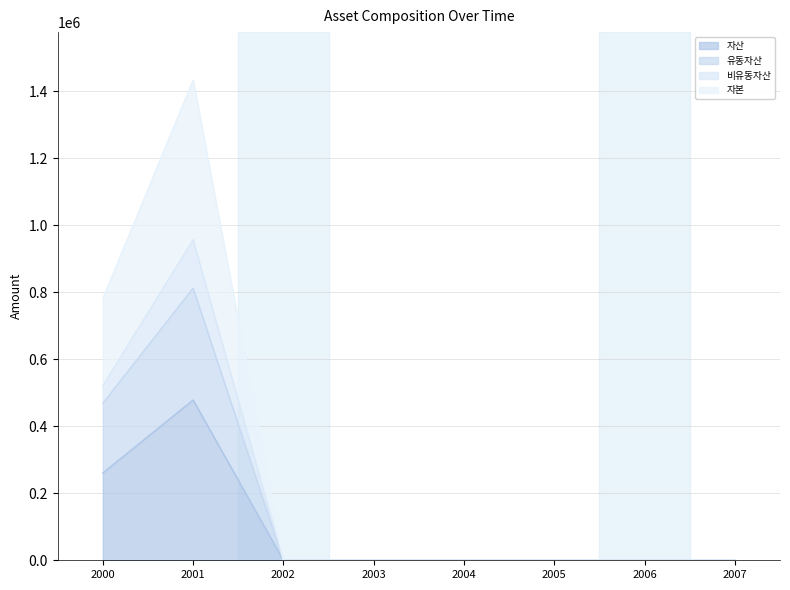

Reading left to right, extract all data points from this chart.

자산: 2000=260416	2001=478191	2002=0	2003=0	2004=0	2005=0	2006=0	2007=0
유동자산: 2000=468590	2001=811853	2002=0	2003=0	2004=0	2005=0	2006=0	2007=0
비유동자산: 2000=520832	2001=956382	2002=0	2003=0	2004=0	2005=0	2006=0	2007=0
자본: 2000=781248	2001=1432874	2002=0	2003=0	2004=0	2005=0	2006=0	2007=0